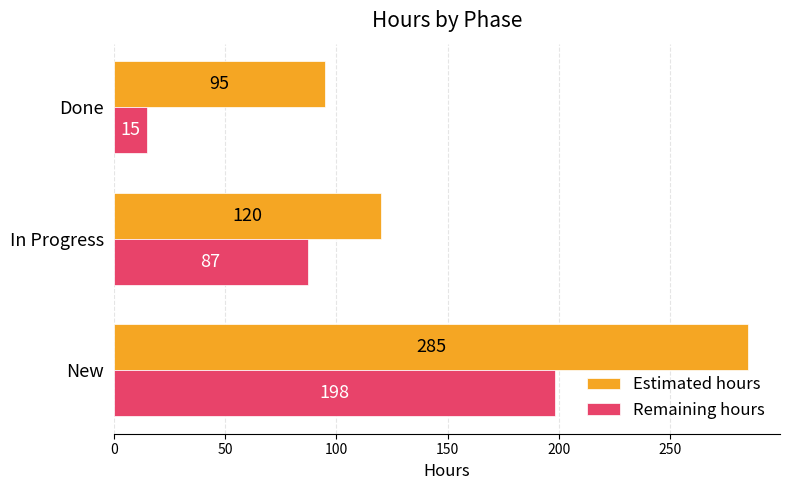

What is the average value of the Estimated hours series?

167